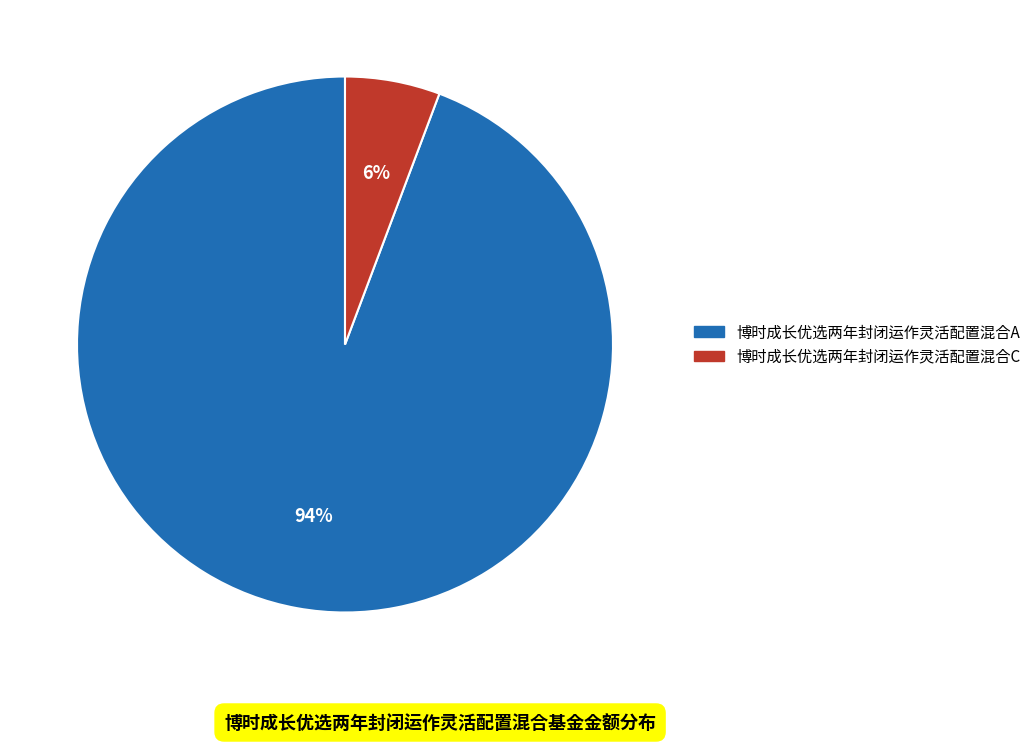

Which slice is the smallest?

博时成长优选两年封闭运作灵活配置混合C